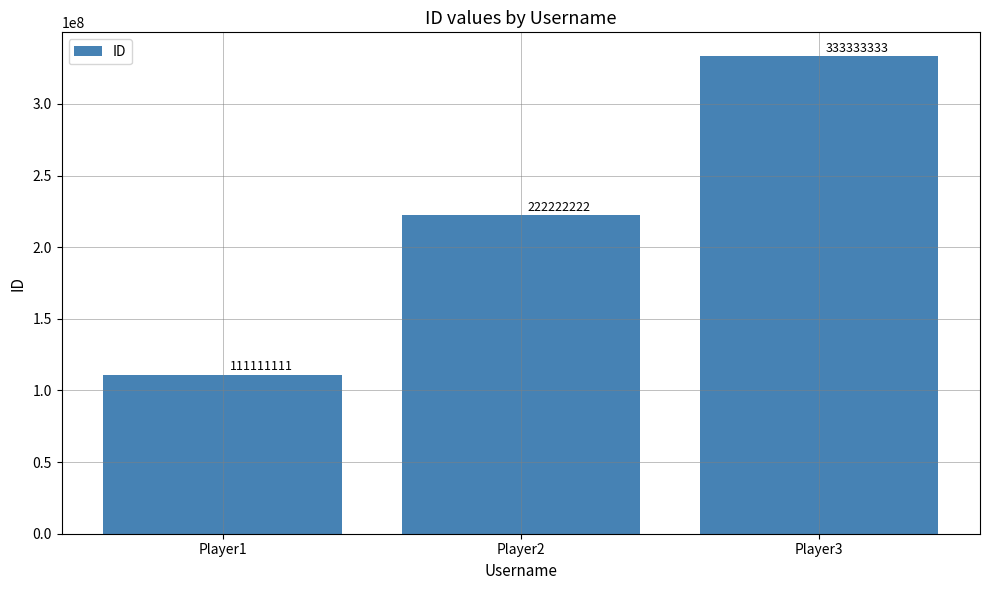

Which label corresponds to the smallest value in the chart?

Player1